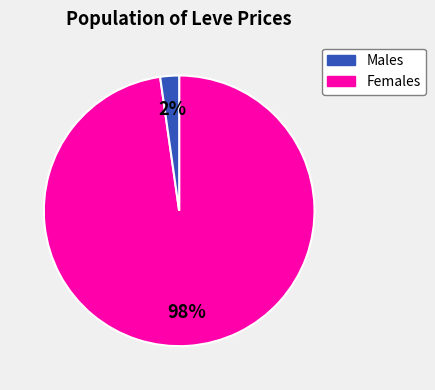

To the nearest percent, what is the average slice percentage?

50%